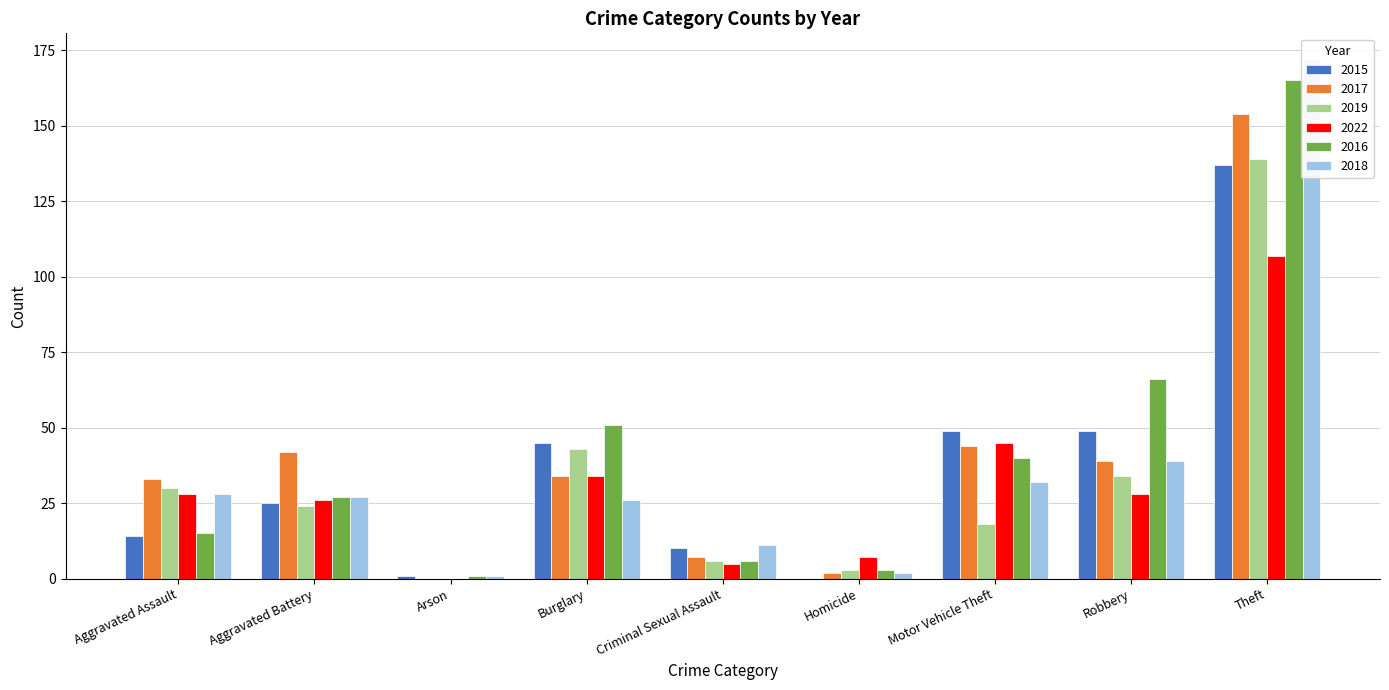

At which label does 2019 first exceed 24?

Aggravated Assault